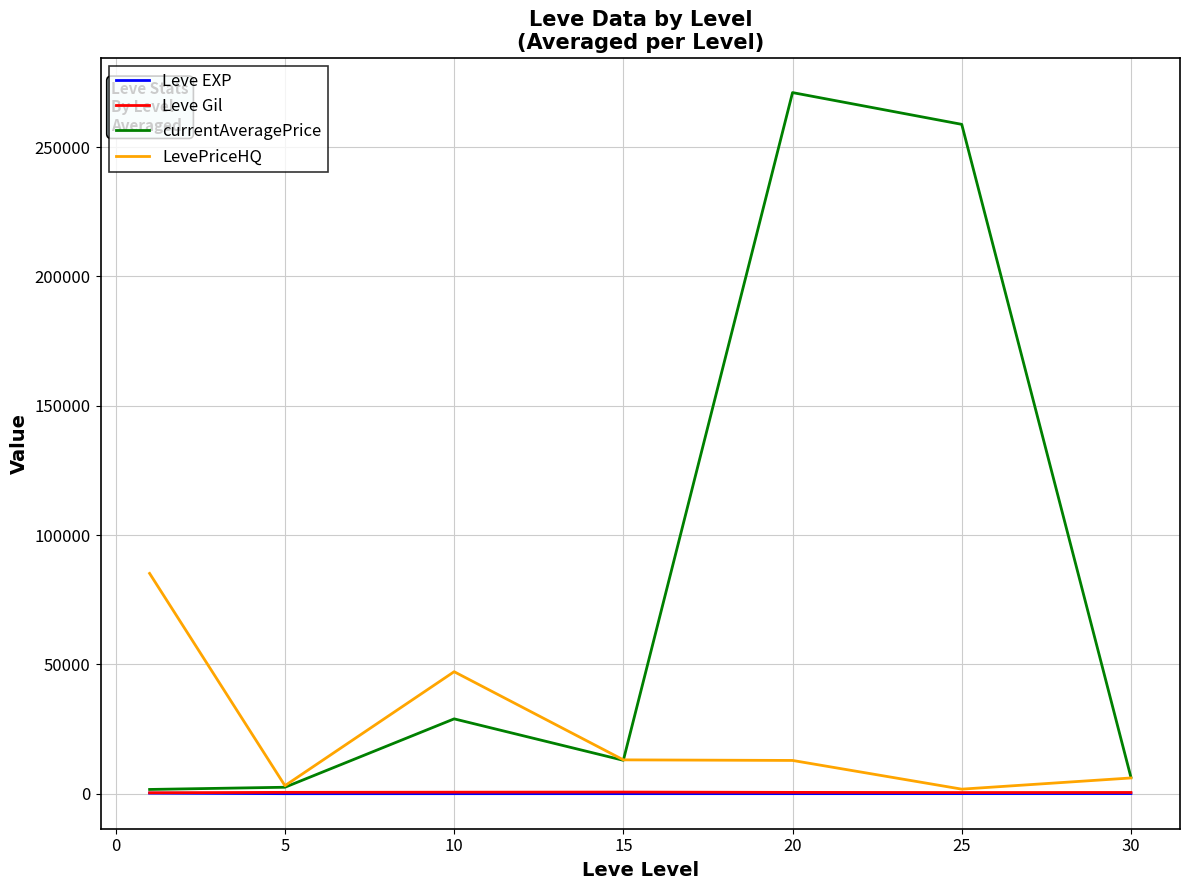

What is the maximum value shown in the chart?

271051.7